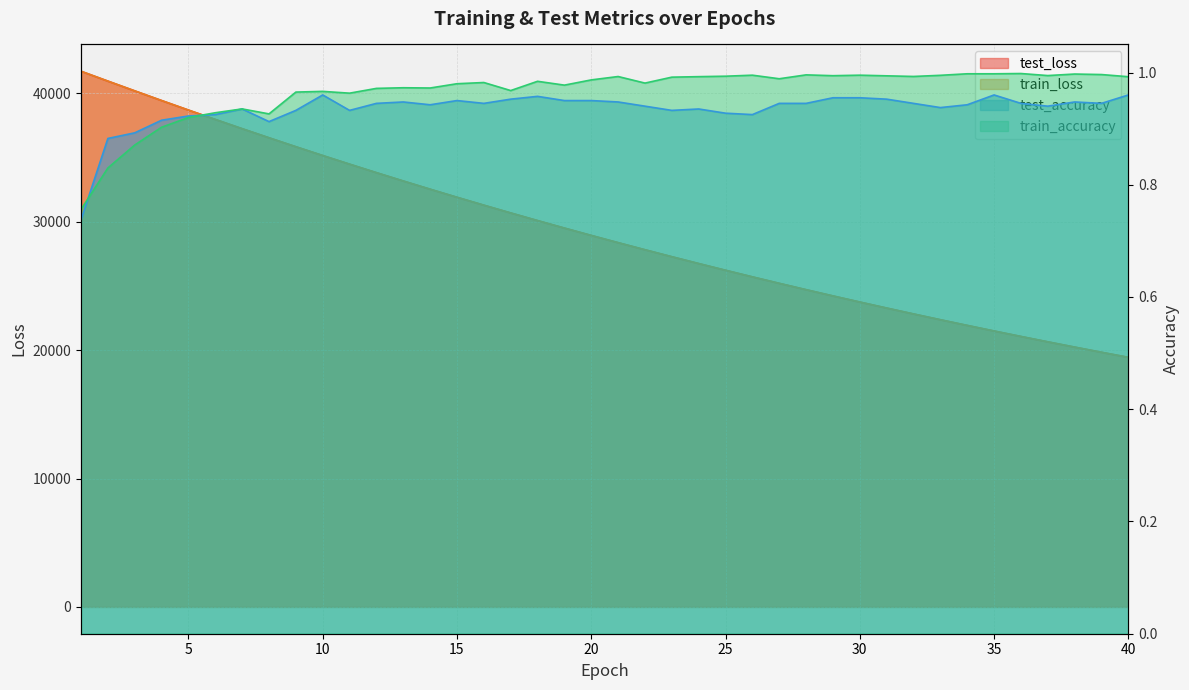

Between 17 and 38, which is larger?

17